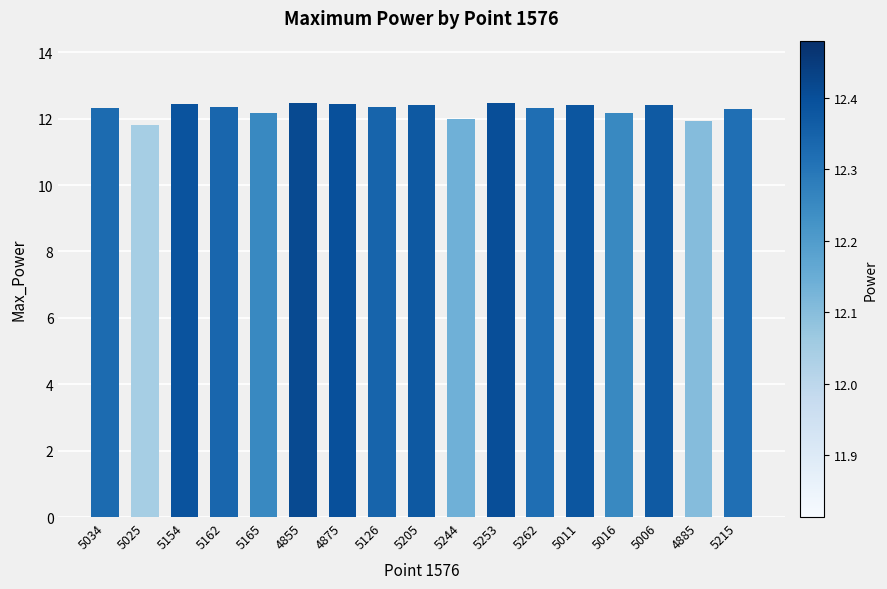

The value at 5165 is 12.2. True or false?

True